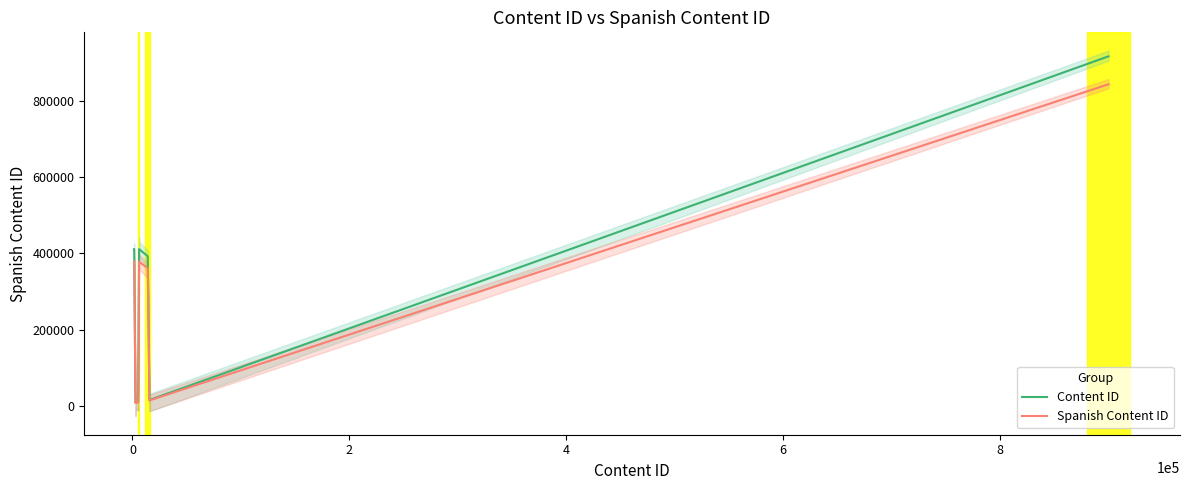

True or false: Content ID and Spanish Content ID cross at least once.

False